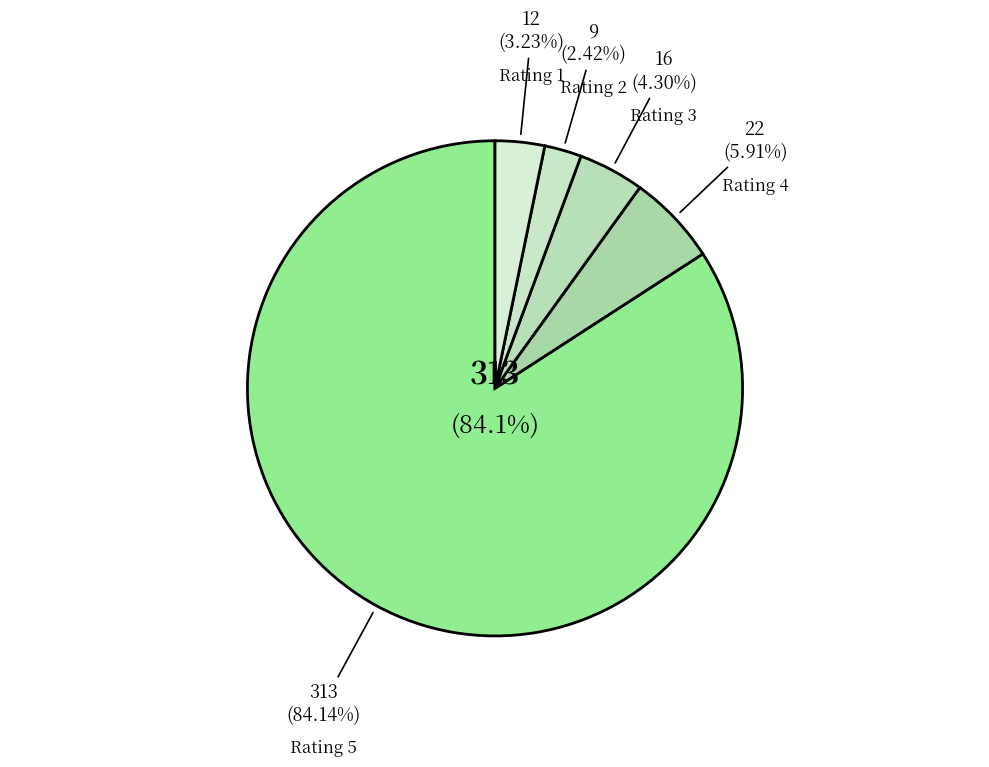

Between 5 and 1, which is larger?

5